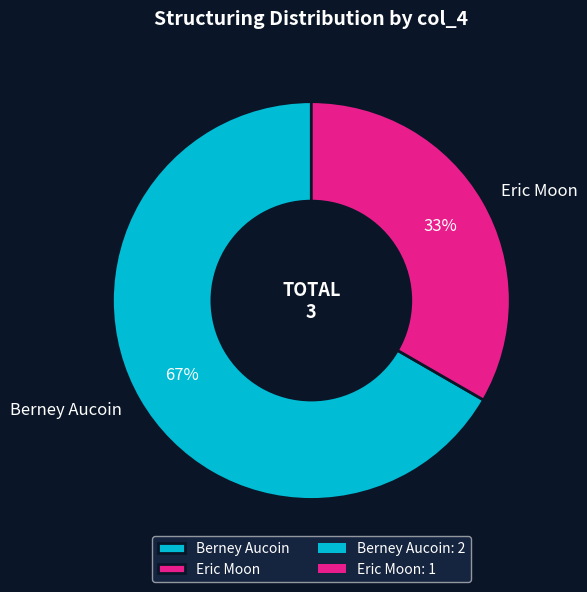

True or false: Eric Moon accounts for 19% of the total.

False